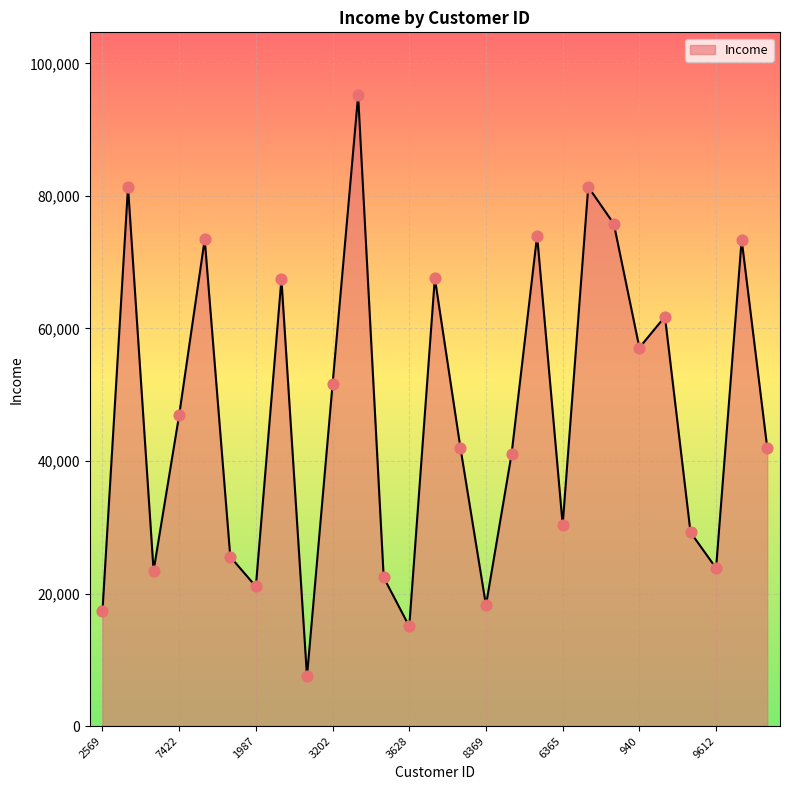

What is the difference between the maximum and minimum values?

87669